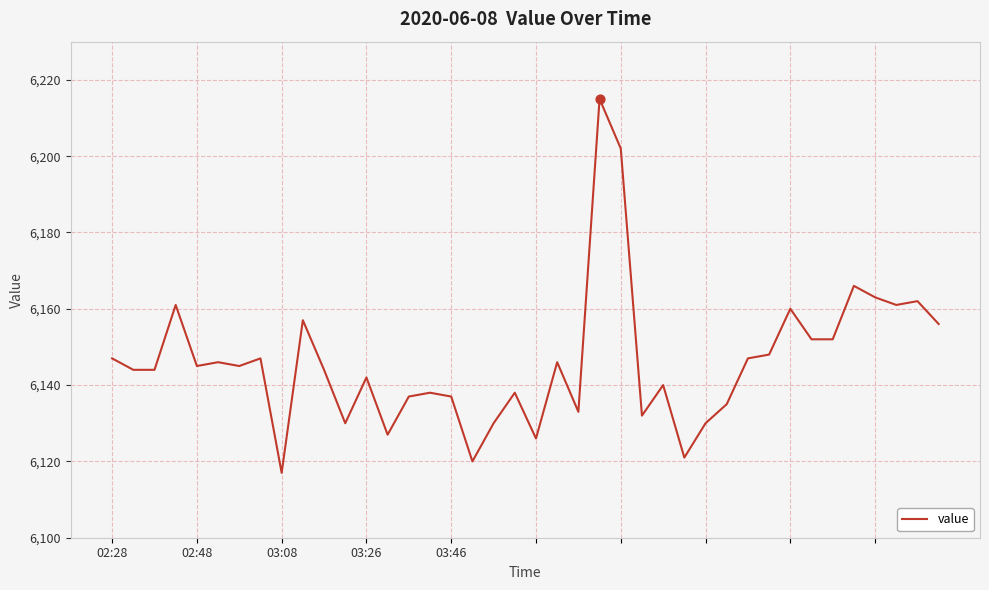

What is the greatest value displayed?

6215